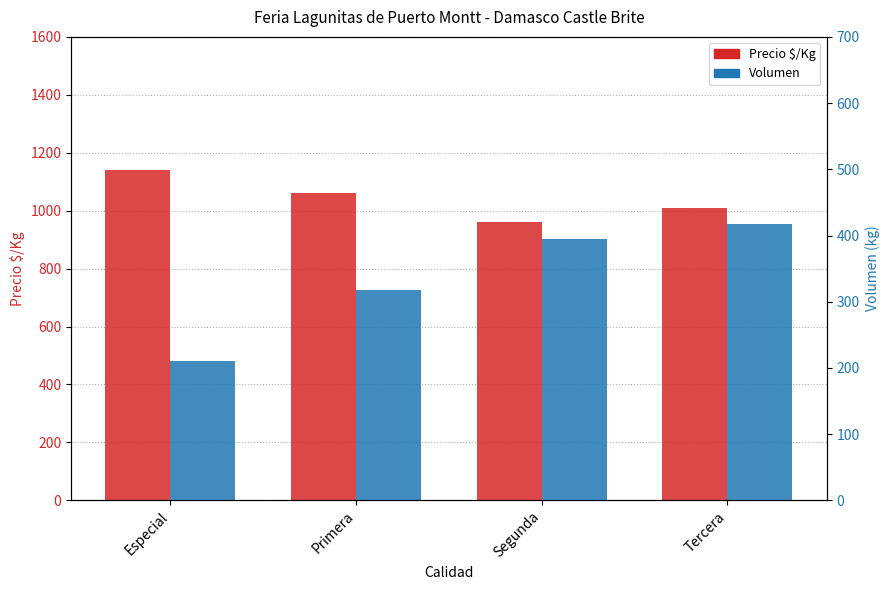

How many series are shown in this chart?

2